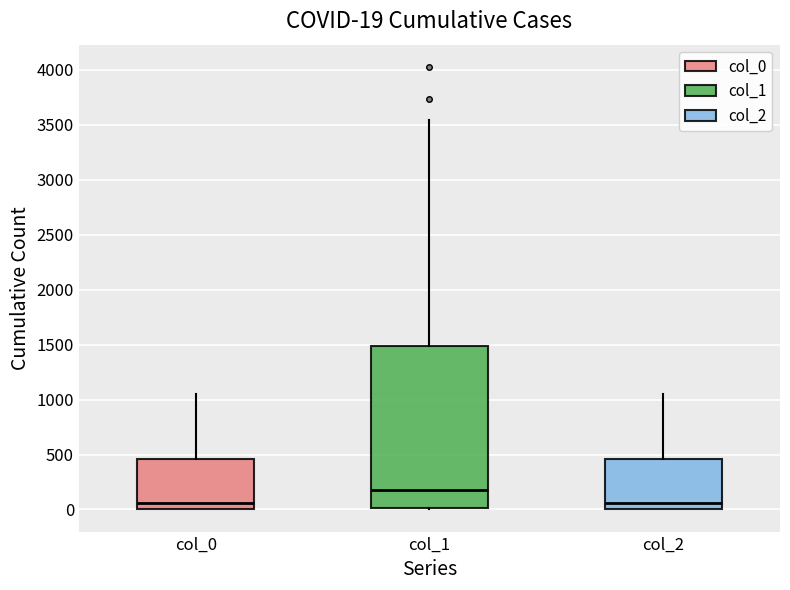

Comparing the boxes themselves (not the whiskers), which one is the tallest?

col_1